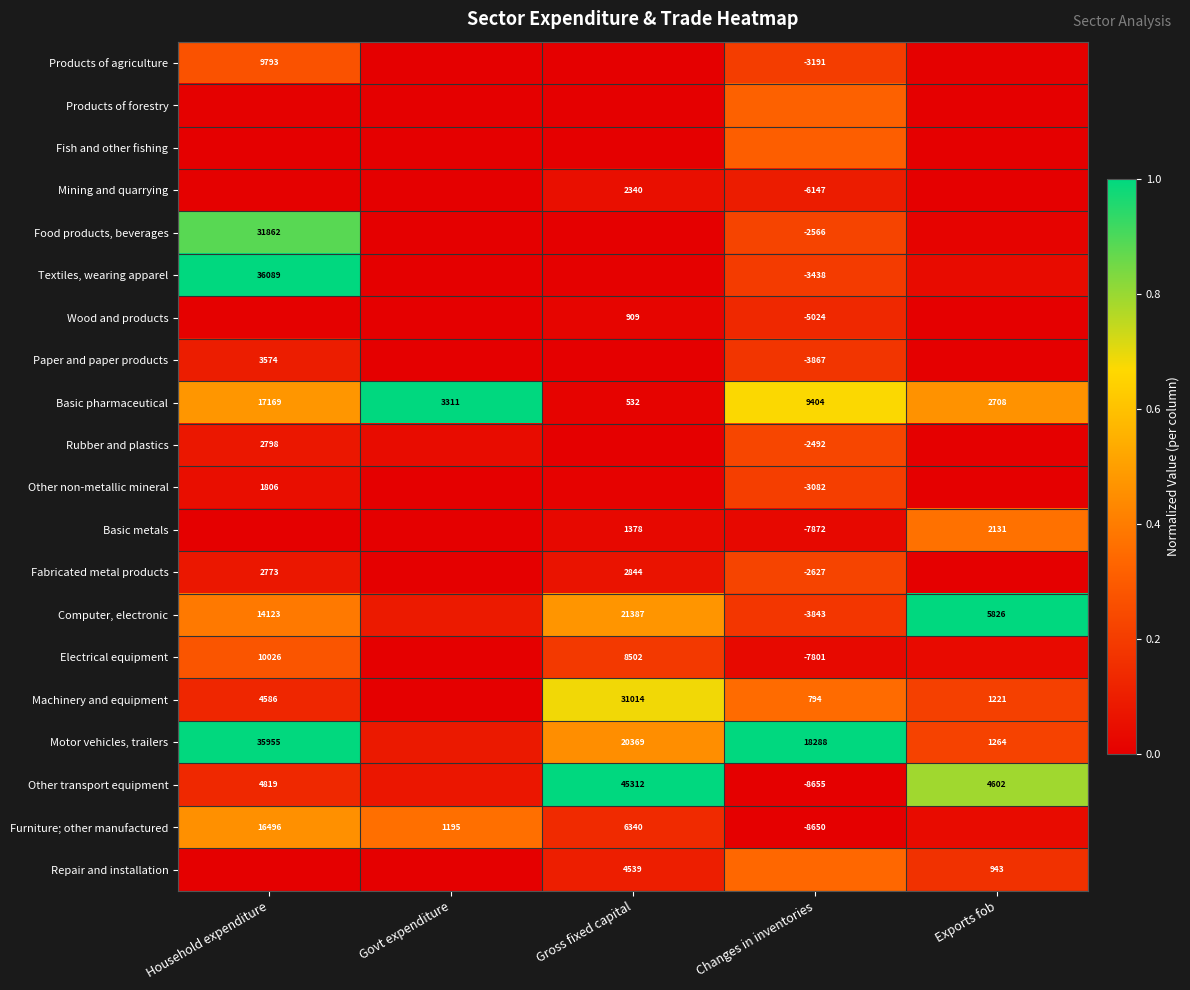

Between Exports fob and Changes in inventories, which is larger?

Changes in inventories